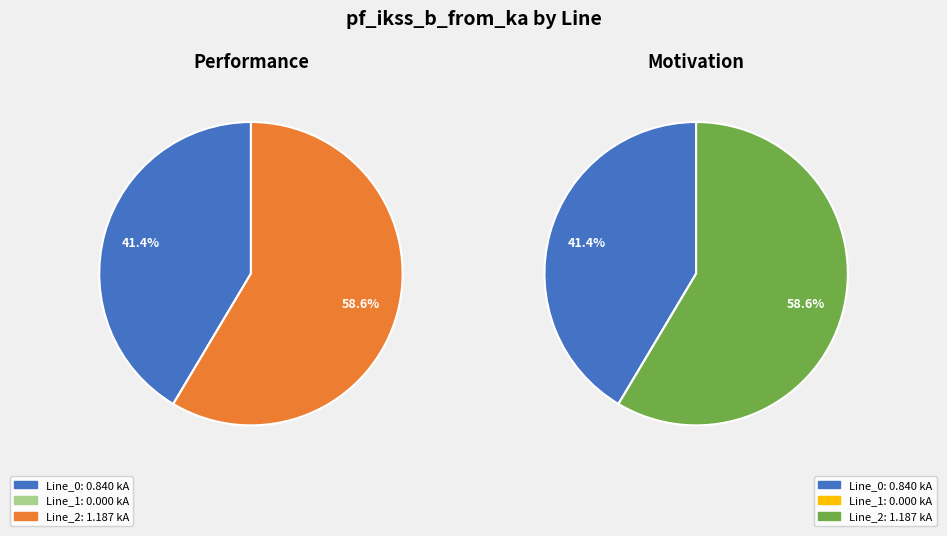

What is the smallest slice in the pie chart?

Line_1